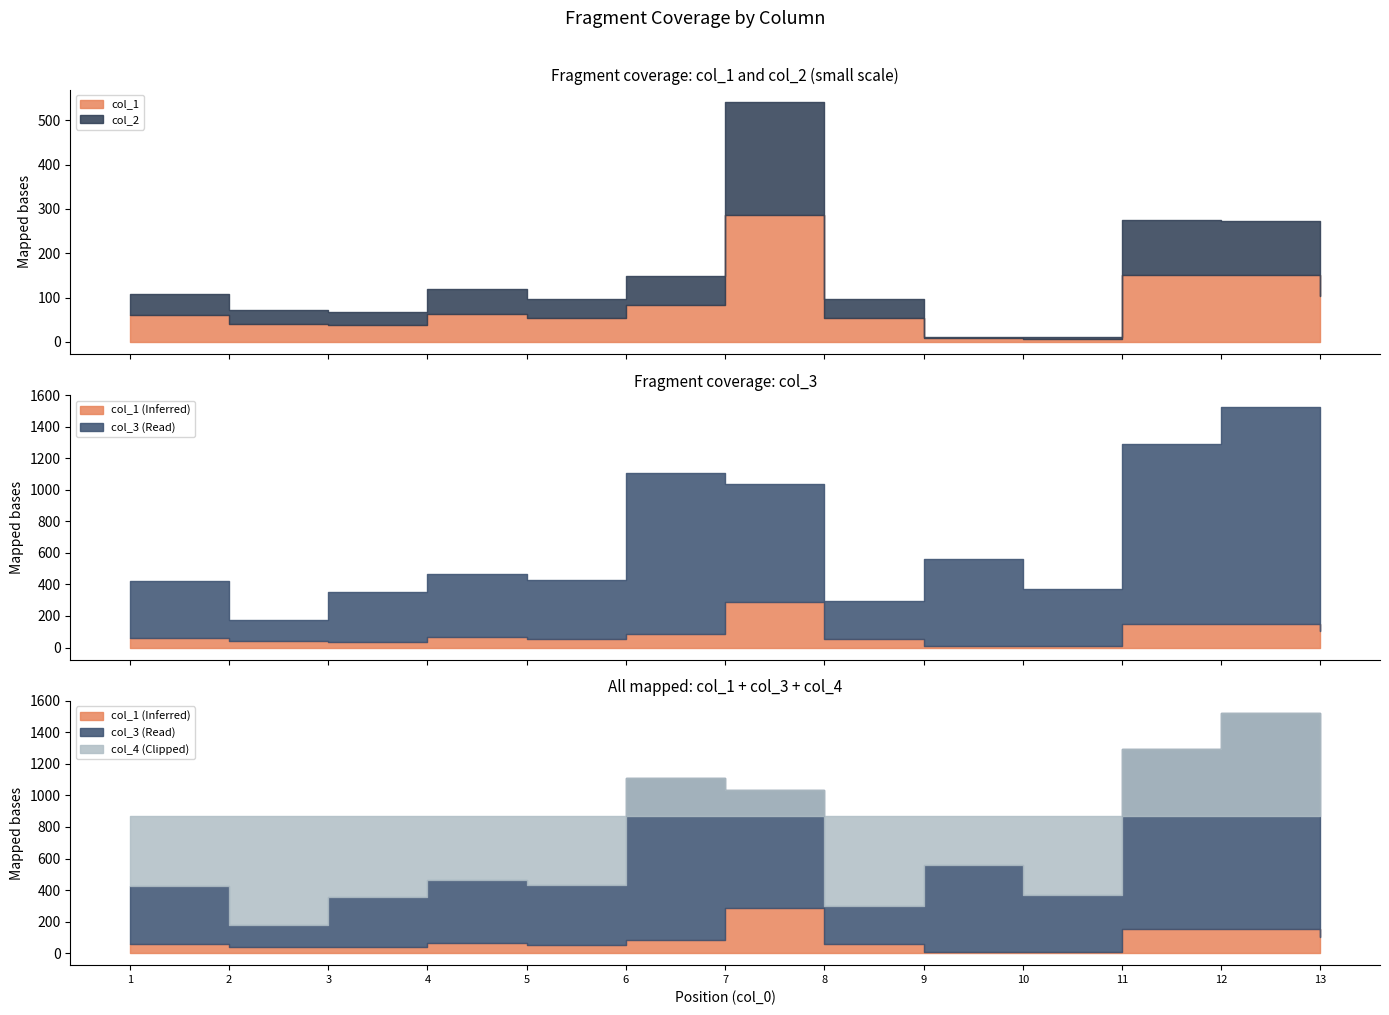

Between which two adjacent categories do col_4 and col_3 first intersect?

5 and 6